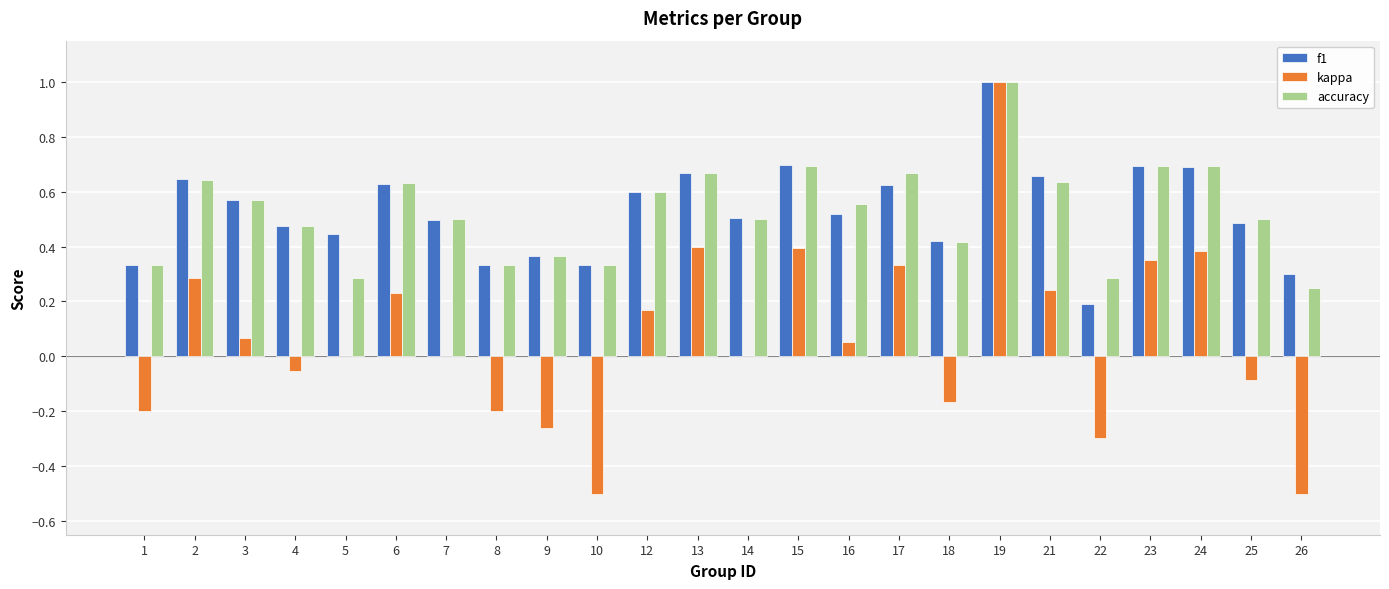

What is the greatest value displayed?

1.0